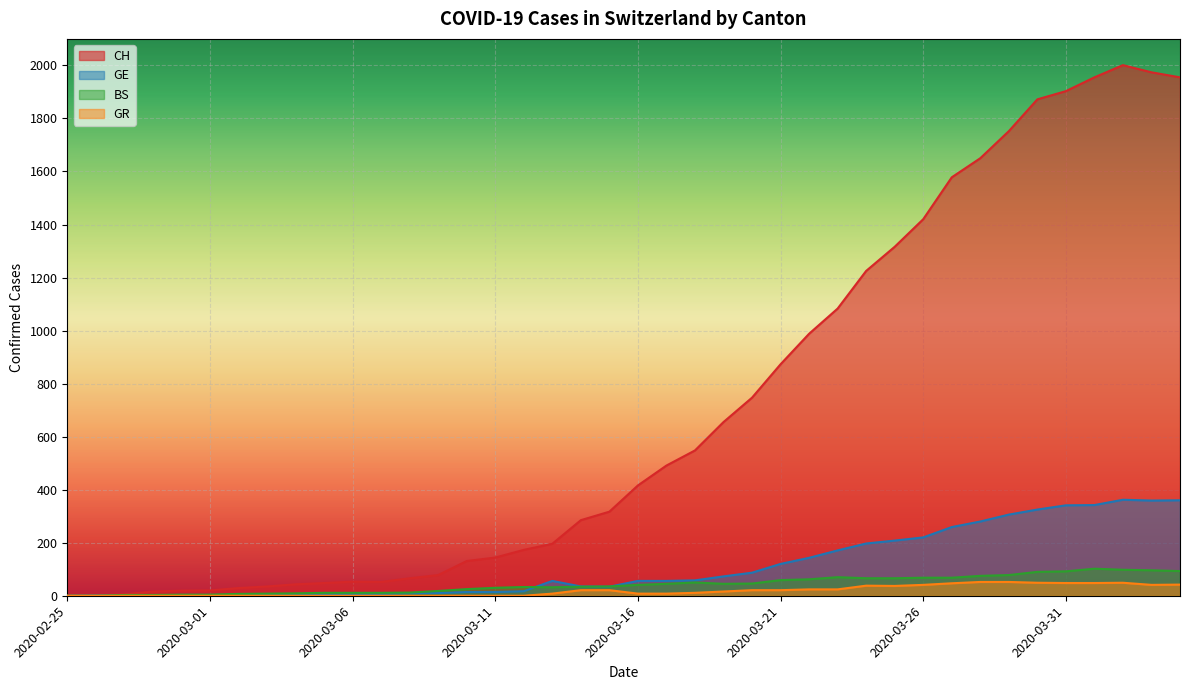

Between 2020-02-25 and 2020-02-26, which series saw the biggest shift?

CH